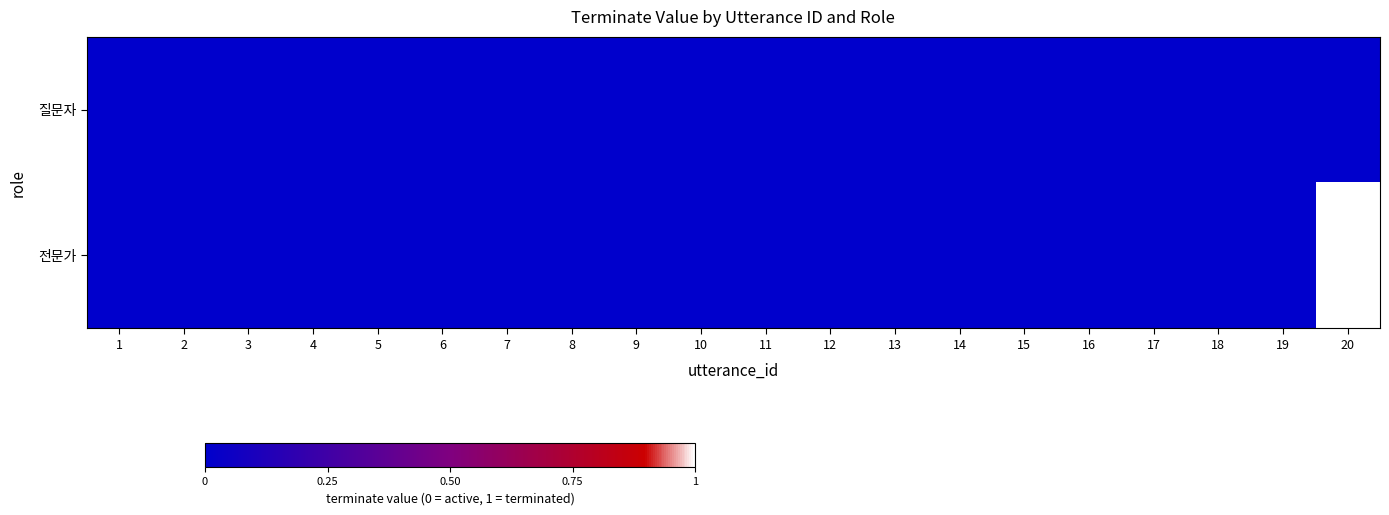

List the series in order of their peak value, highest first.

전문가, 질문자